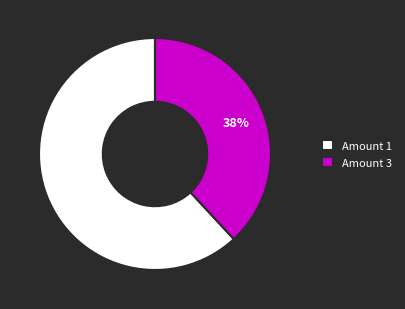

Rank the categories by value from lowest to highest.

Amount 3, Amount 1